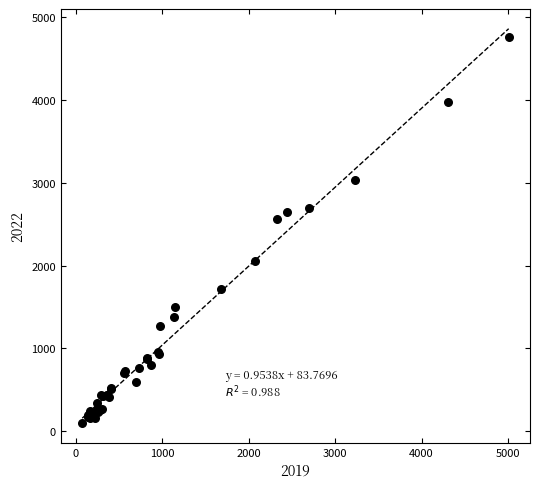

What Y value in the scatter plot is closest to 2430?

2566